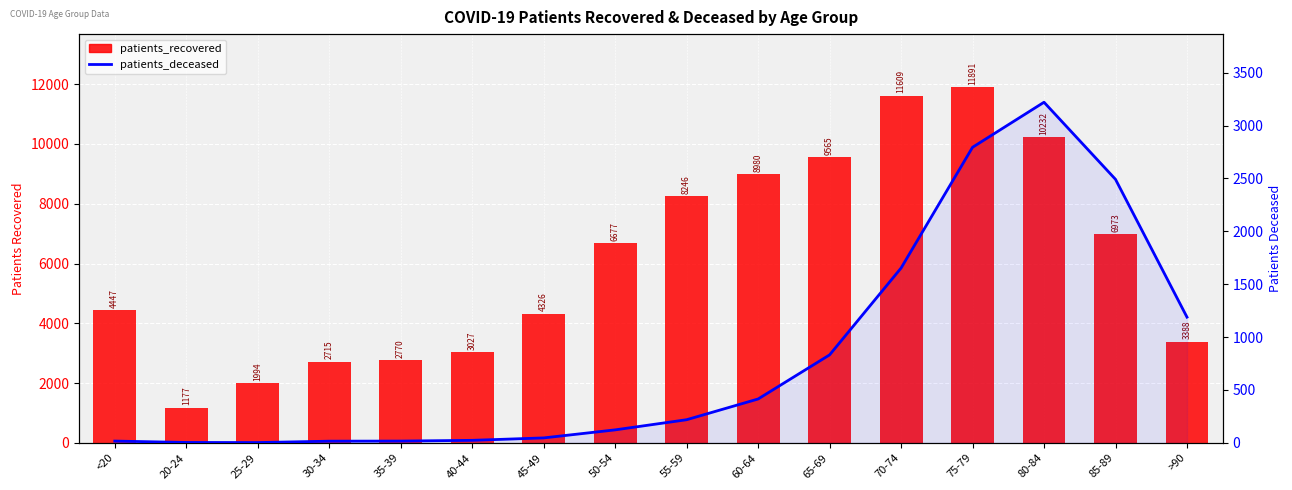

What is the sum of all patients_deceased values?

13067